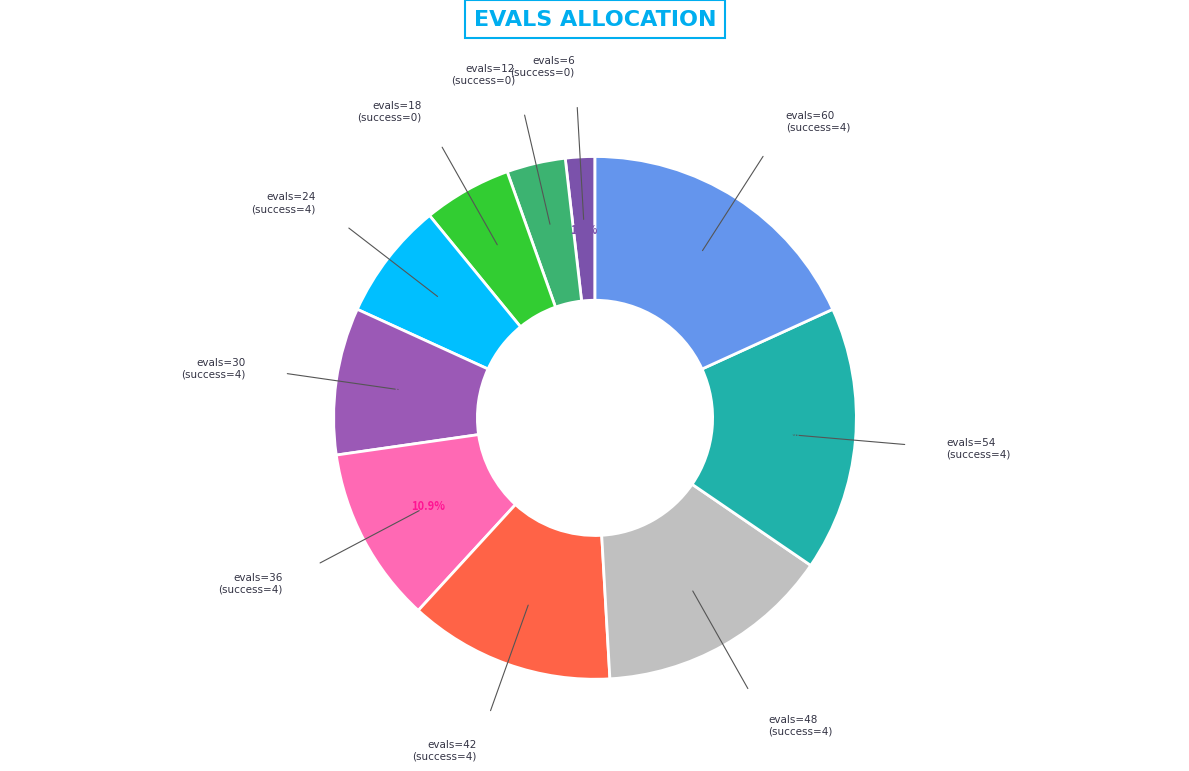

What is the largest slice in the pie chart?

evals=60 (success=4)